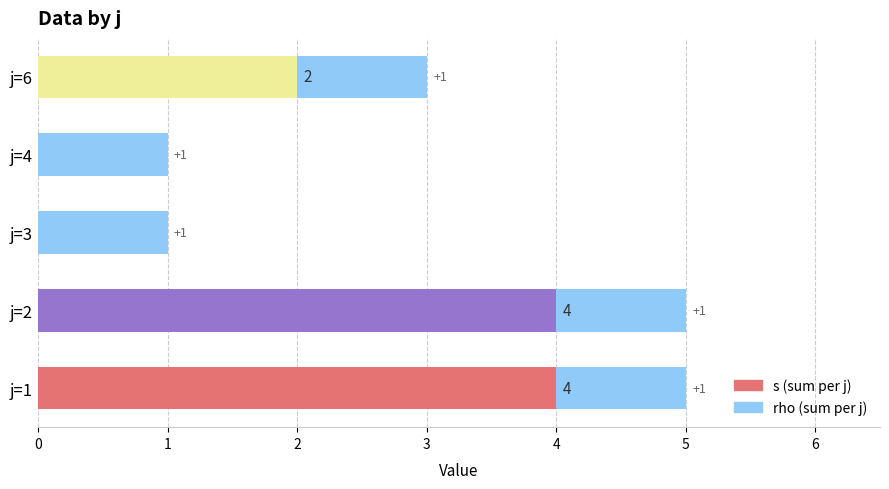

What is the total value across all series at j=6?

3